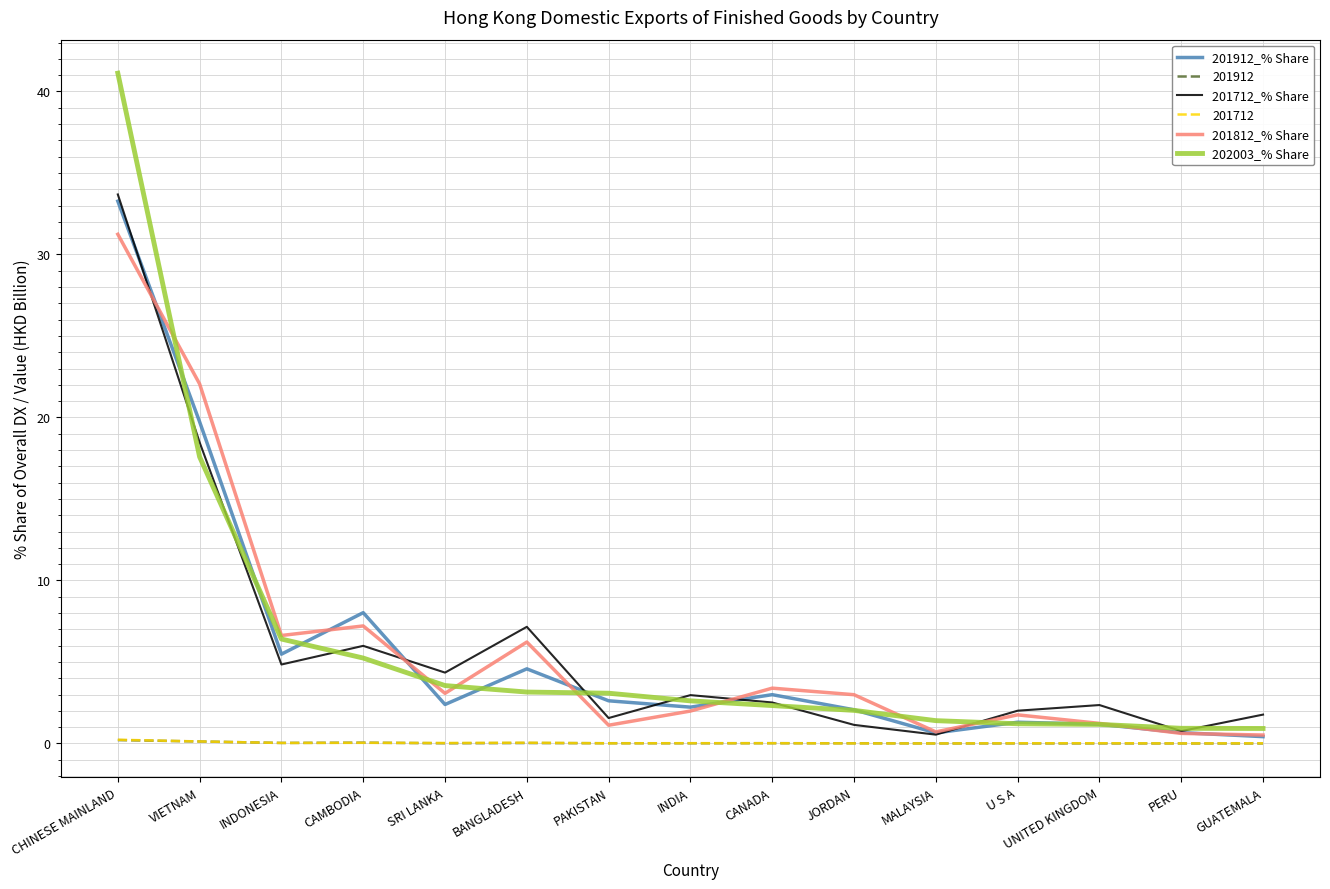

The value of 201912_% Share at JORDAN is 3.5. True or false?

False